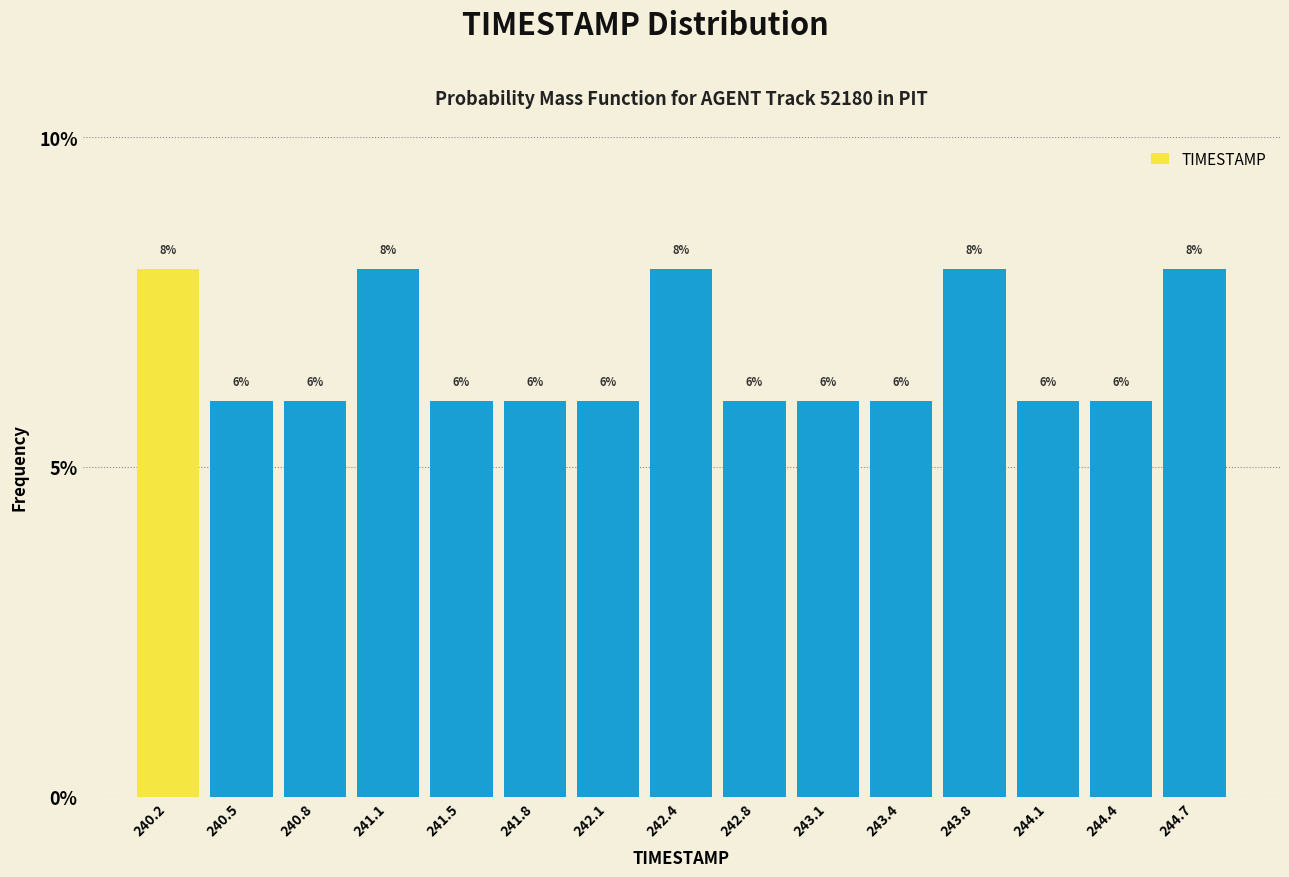

Reading left to right, transcribe this chart: for each bar, give the range it covers on the x-axis and its height. The bar edges are not printed on the chart, so give them approximately, as read against the axis.

240.00 to 240.35: 8
240.35 to 240.65: 6
240.65 to 241.00: 6
241.00 to 241.30: 8
241.30 to 241.65: 6
241.65 to 241.95: 6
241.95 to 242.30: 6
242.30 to 242.60: 8
242.60 to 242.95: 6
242.95 to 243.25: 6
243.25 to 243.60: 6
243.60 to 243.90: 8
243.90 to 244.25: 6
244.25 to 244.55: 6
244.55 to 244.90: 8